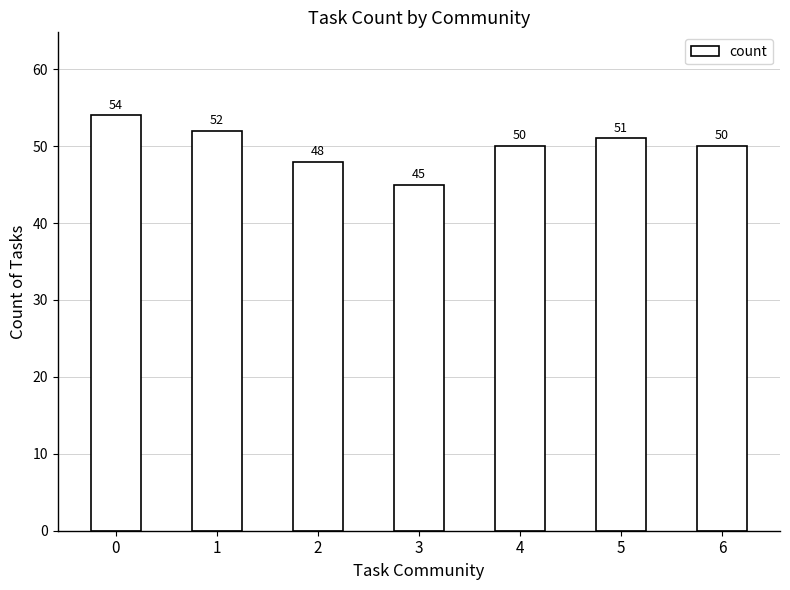

Reading right to left, list all the values displayed in this chart.

50	51	50	45	48	52	54